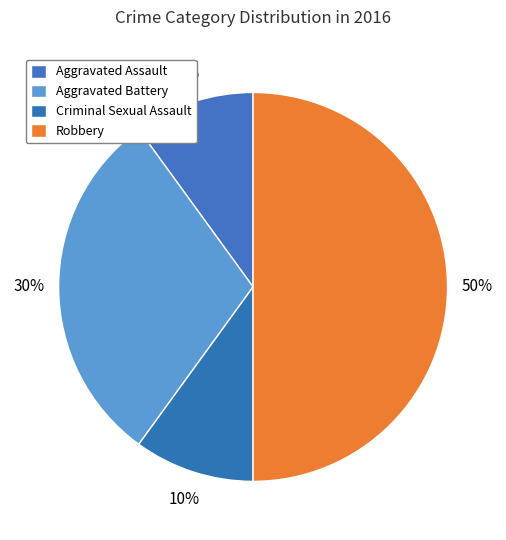

To the nearest percent, what is the difference between the Aggravated Assault and Robbery slice percentages?

40%